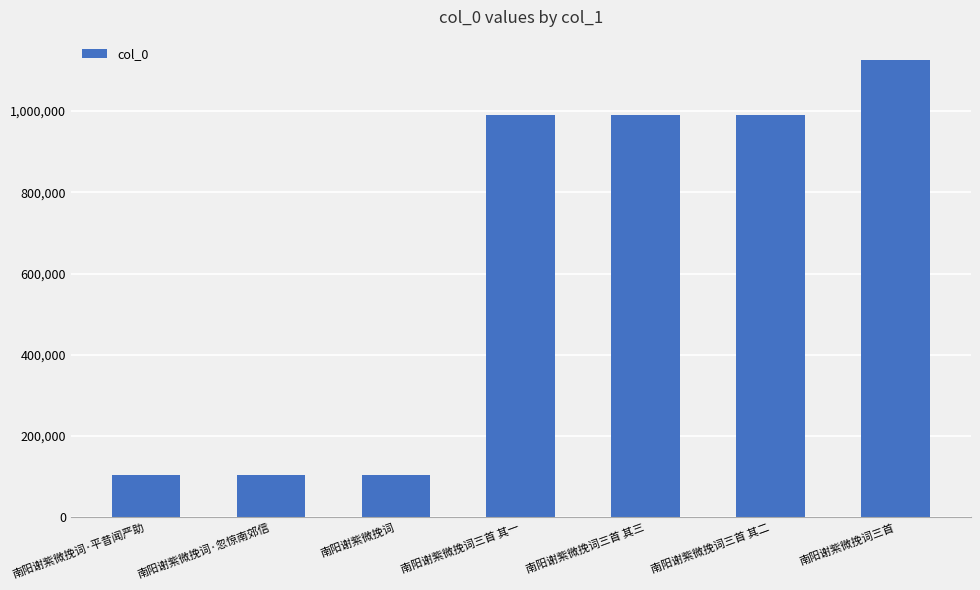

What is the minimum value shown in the chart?

104312